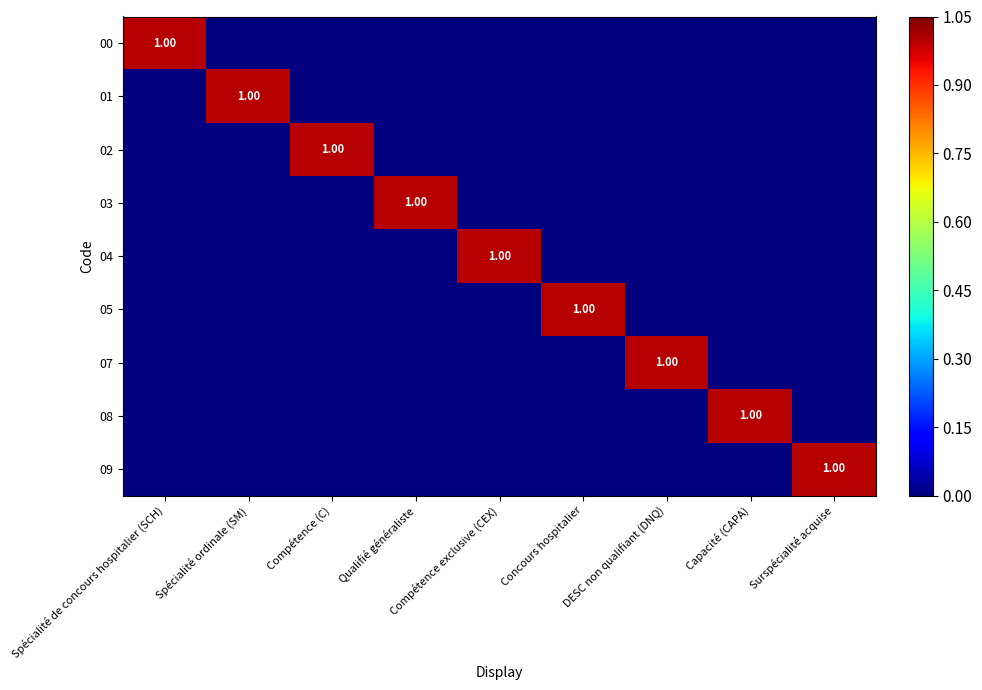

The 08 series shows 0 at DESC non qualifiant (DNQ). True or false?

True